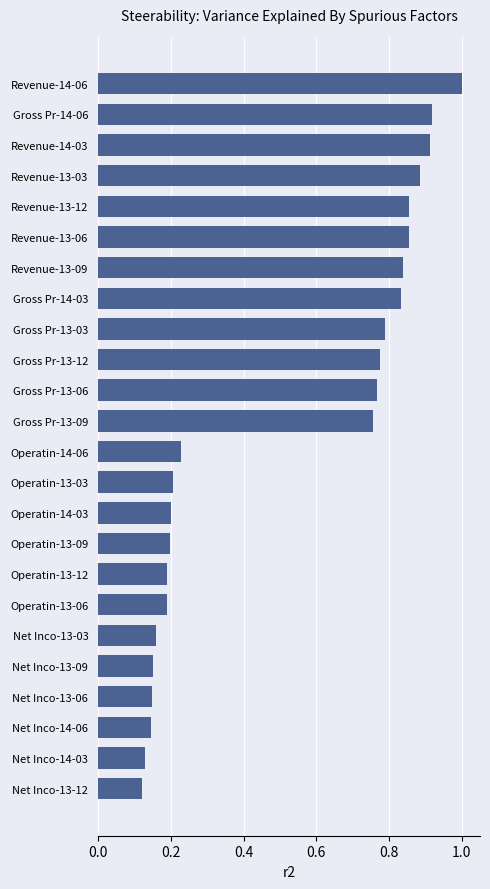

What is the change in value from Gross Pr-14-03 to Operatin-14-03?

-0.6